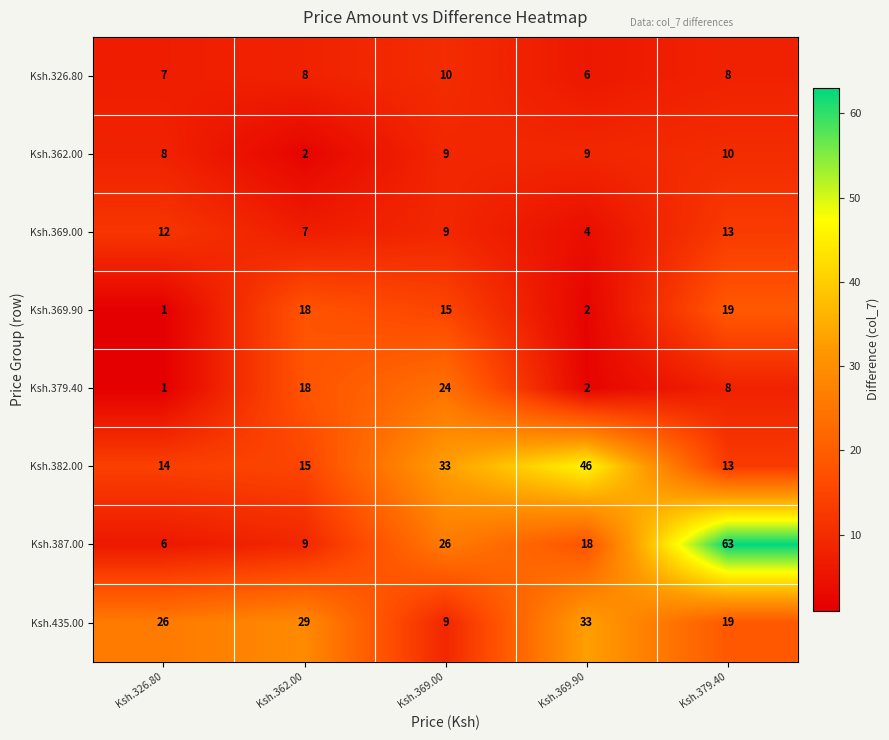

What is the total value across all series at Ksh.369.00?

135